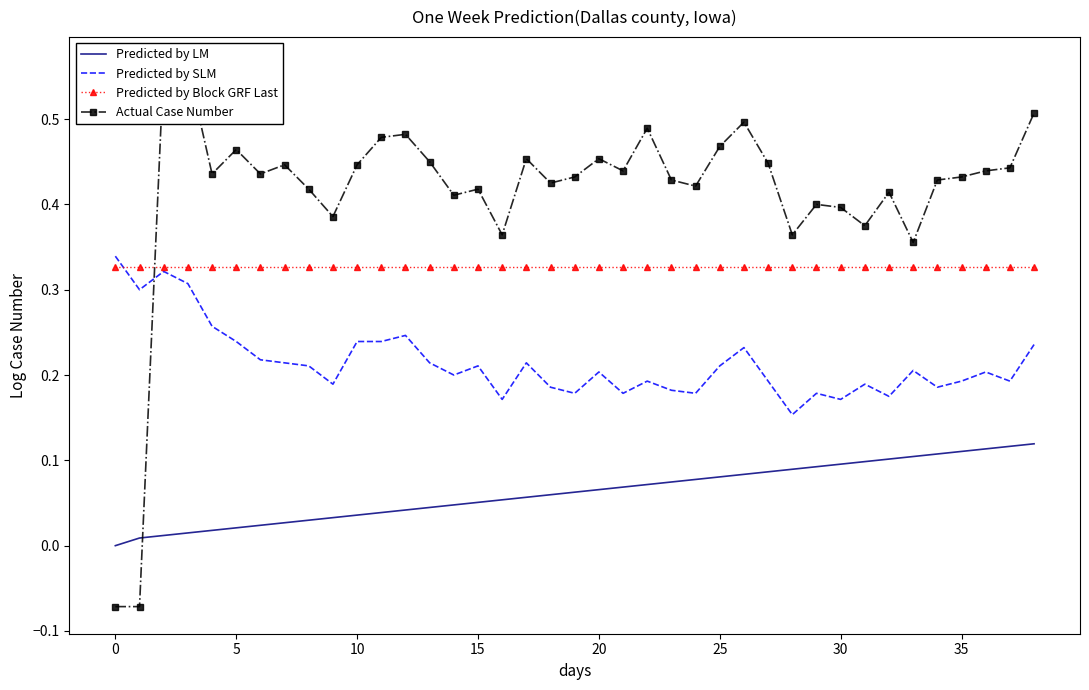

What are all the series names shown in the legend?

Predicted by LM, Predicted by SLM, Predicted by Block GRF Last, Actual Case Number